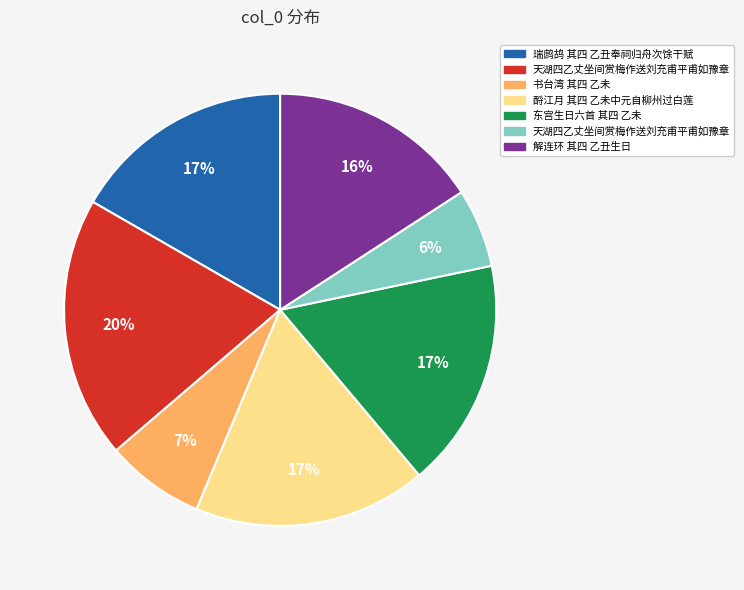

How many slices are in this pie chart?

7